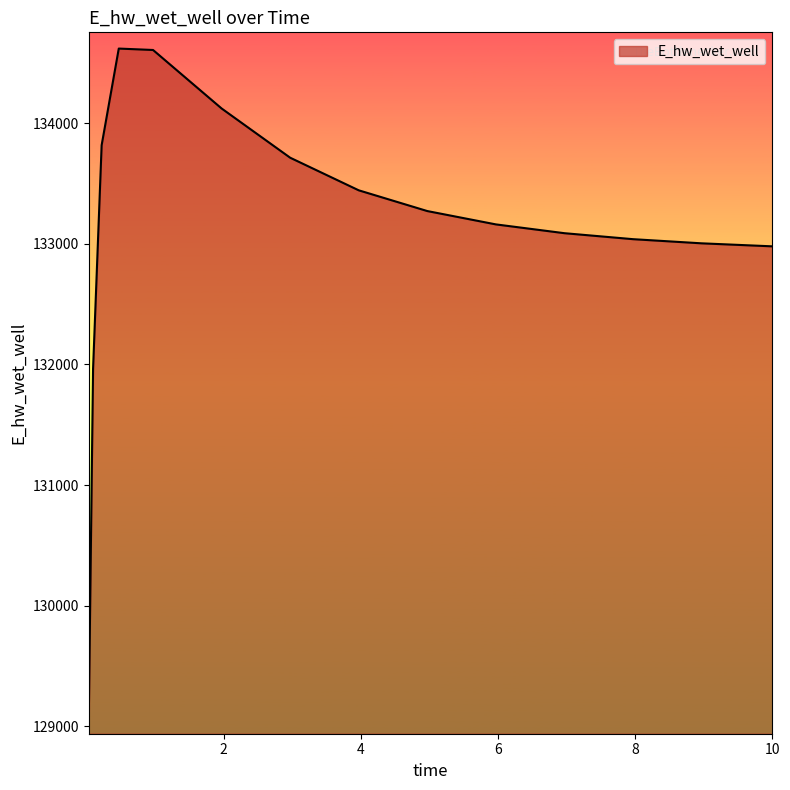

What is the maximum value shown in the chart?

134619.8